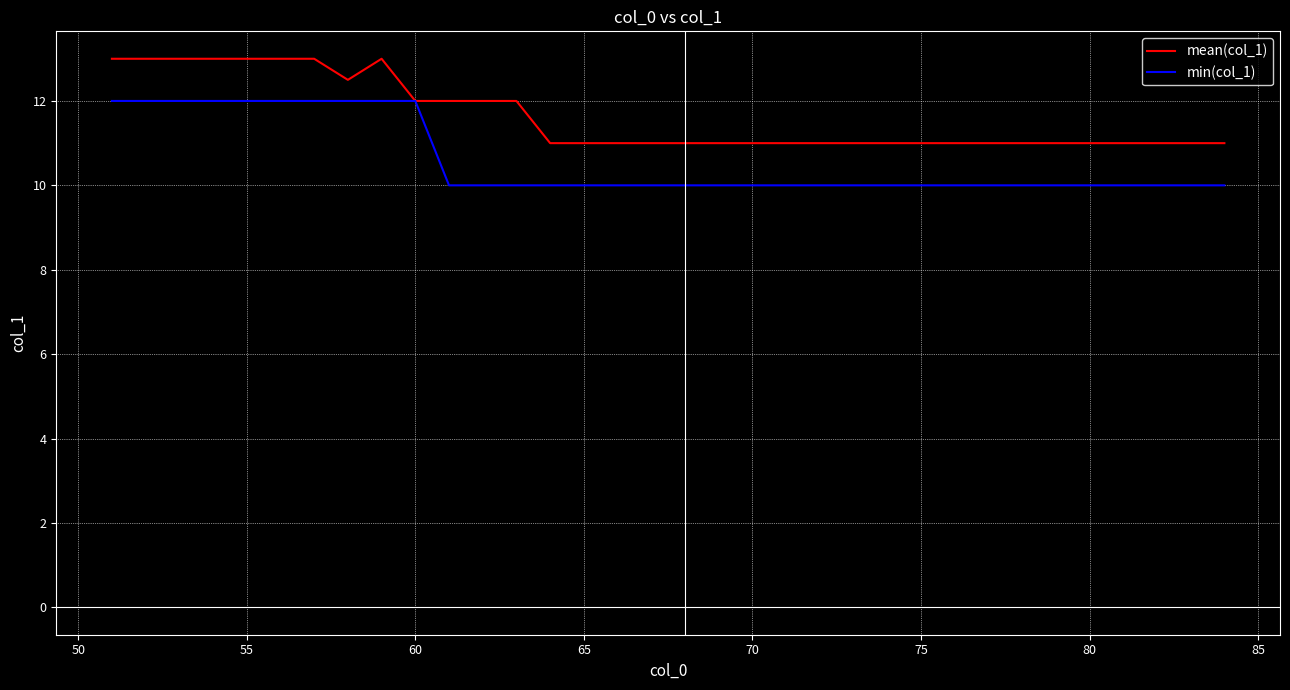

Reading left to right, extract all data points from this chart.

mean(col_1): 13.0	13.0	13.0	13.0	13.0	13.0	13.0	12.5	13.0	12.0	12.0	12.0	12.0	11.0	11.0	11.0	11.0	11.0	11.0	11.0	11.0	11.0	11.0	11.0	11.0	11.0	11.0	11.0	11.0	11.0	11.0	11.0	11.0	11.0
min(col_1): 12.0	12.0	12.0	12.0	12.0	12.0	12.0	12.0	12.0	12.0	10.0	10.0	10.0	10.0	10.0	10.0	10.0	10.0	10.0	10.0	10.0	10.0	10.0	10.0	10.0	10.0	10.0	10.0	10.0	10.0	10.0	10.0	10.0	10.0